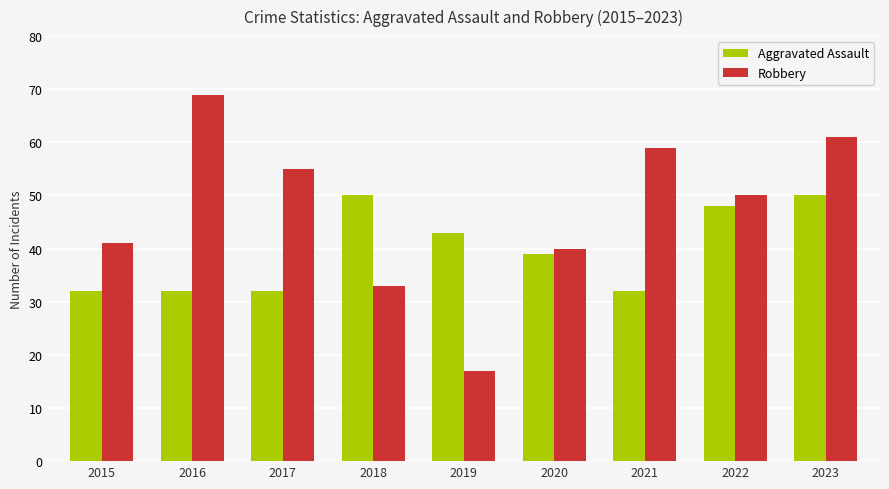

Reading left to right, list all the values displayed in this chart.

Aggravated Assault: 32	32	32	50	43	39	32	48	50
Robbery: 41	69	55	33	17	40	59	50	61